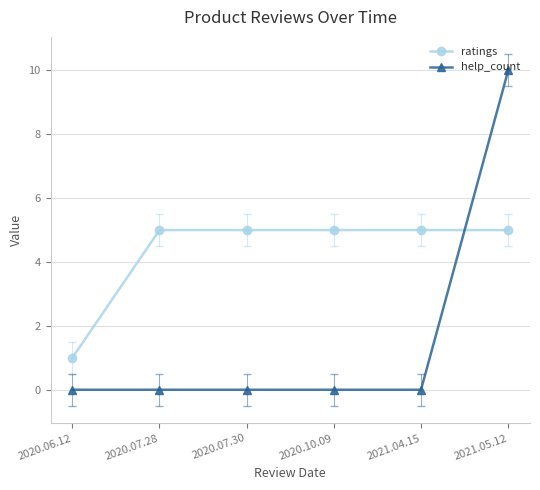

List the series in order of their overall mean, highest first.

ratings, help_count